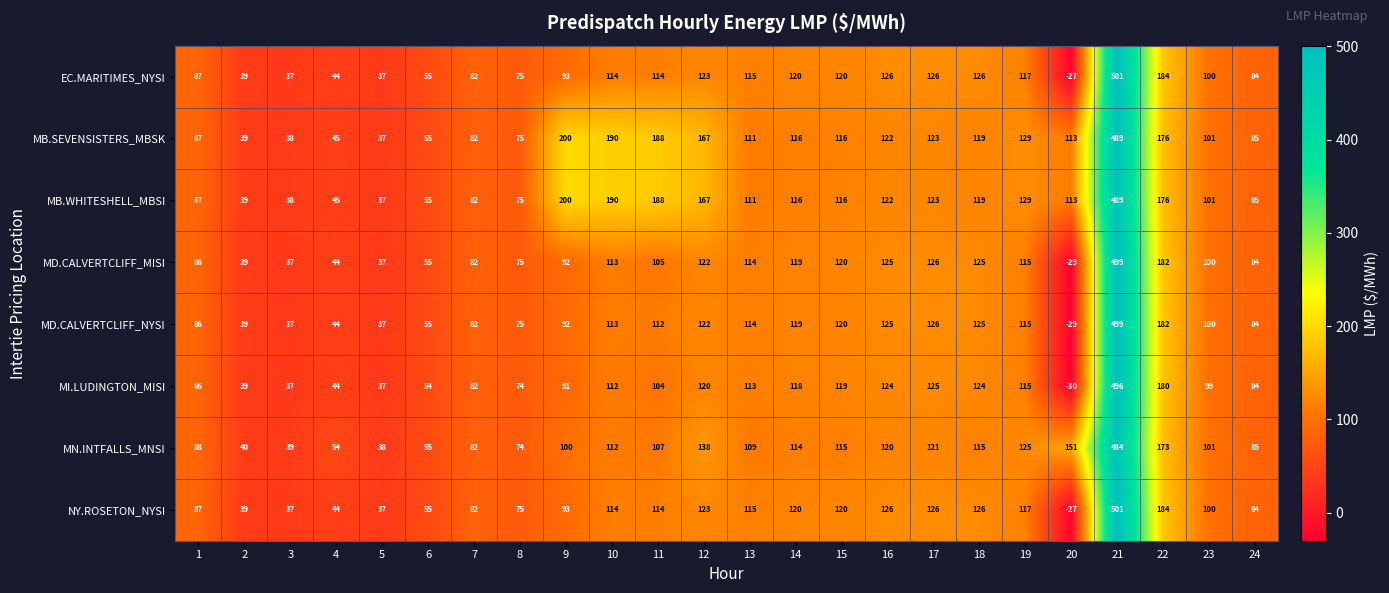

What is the approximate value of MB.WHITESHELL_MBSI at 4, to the nearest 50?

50